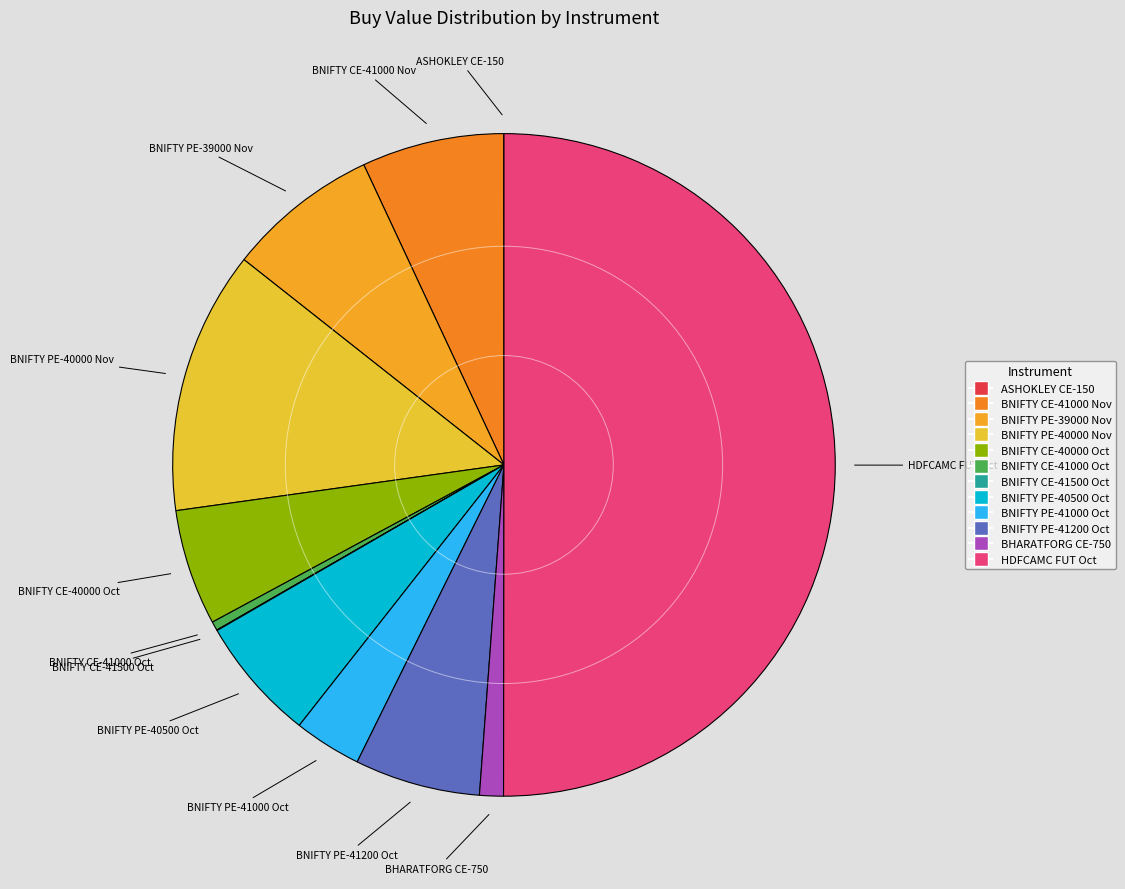

Rank the categories by value from lowest to highest.

ASHOKLEY-OPT-28Oct2021-CE-150-NSE, BANKNIFTY-OPT-28Oct2021-CE-41500-NSE, BANKNIFTY-OPT-28Oct2021-CE-41000-NSE, BHARATFORG-OPT-28Oct2021-CE-750-NSE, BANKNIFTY-OPT-28Oct2021-PE-41000-NSE, BANKNIFTY-OPT-28Oct2021-CE-40000-NSE, BANKNIFTY-OPT-28Oct2021-PE-40500-NSE, BANKNIFTY-OPT-28Oct2021-PE-41200-NSE, BANKNIFTY-OPT-25Nov2021-CE-41000-NSE, BANKNIFTY-OPT-25Nov2021-PE-39000-NSE, BANKNIFTY-OPT-25Nov2021-PE-40000-NSE, HDFCAMC-FUT-28Oct2021-NSE